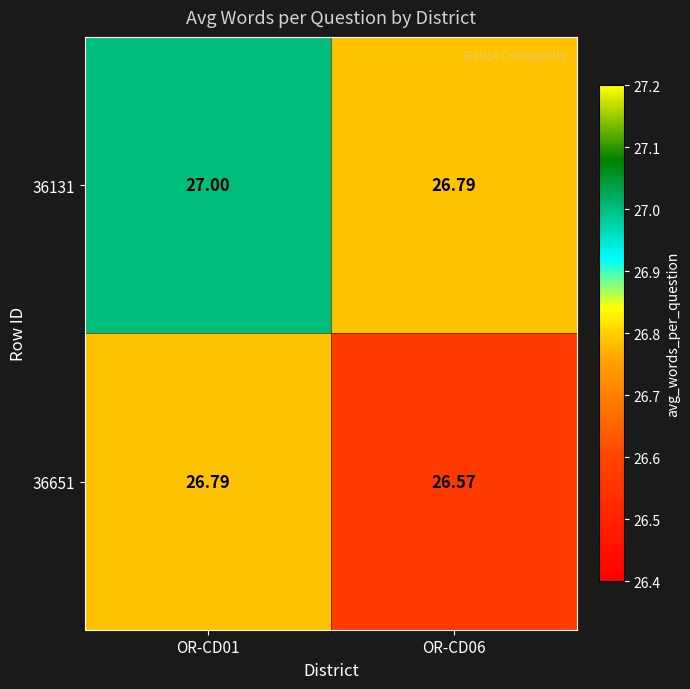

Rank the series by their maximum value, from lowest to highest.

36651, 36131